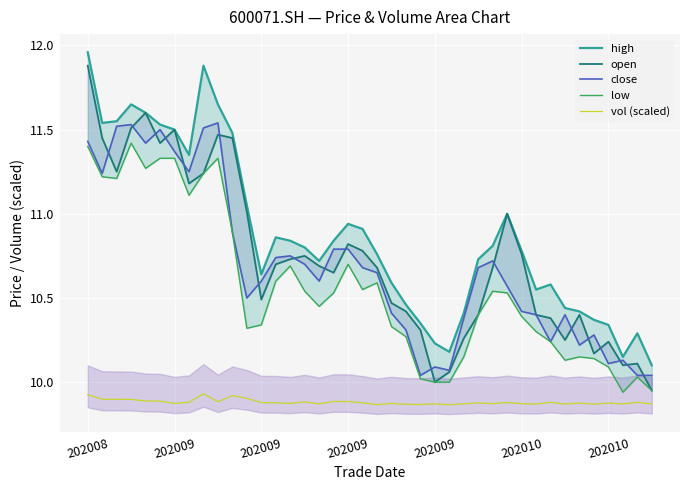

What is the total value across all series at 13?

52.8